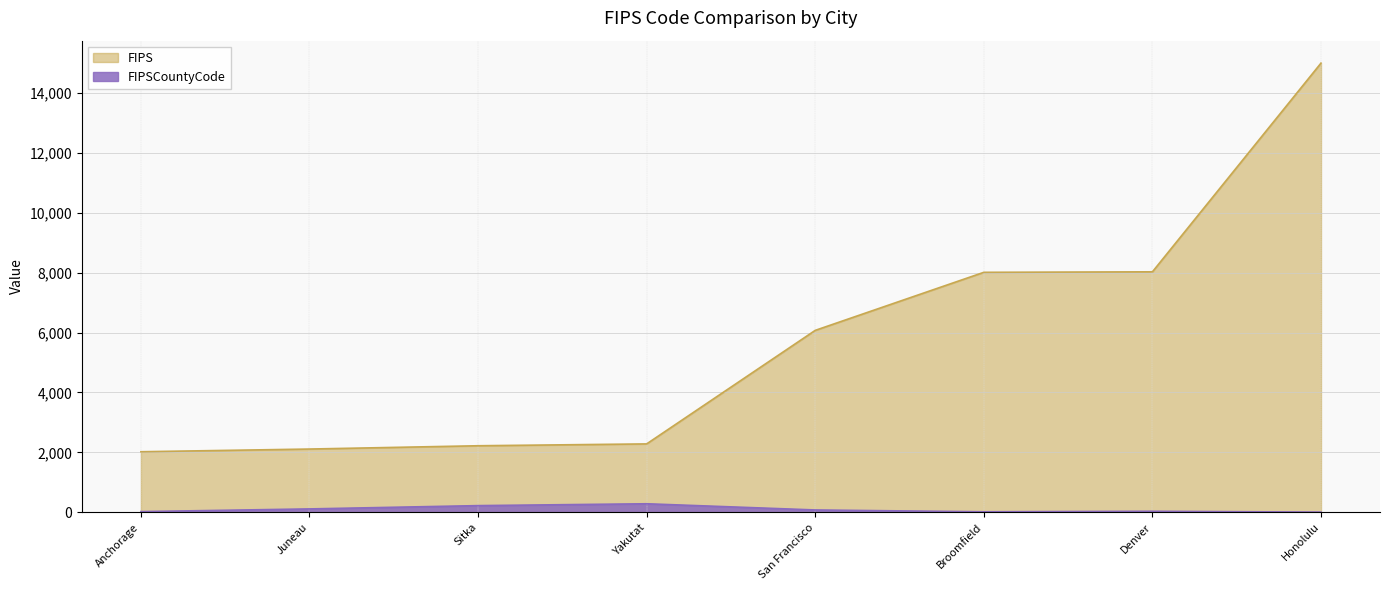

What is the sum of all FIPS values?

45755